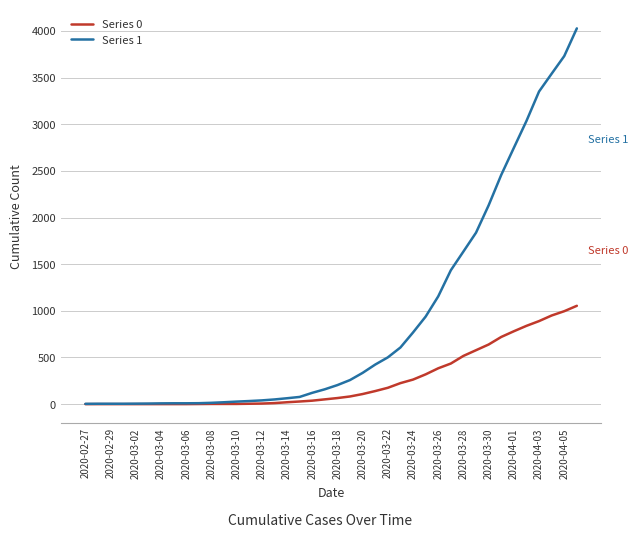

Rank the series by their maximum value, from lowest to highest.

Series 0, Series 1